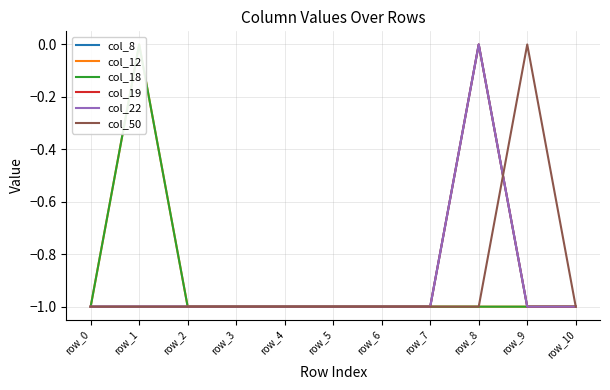

Is the value of col_18 at row_0 greater than the value of col_8 at row_7?

No